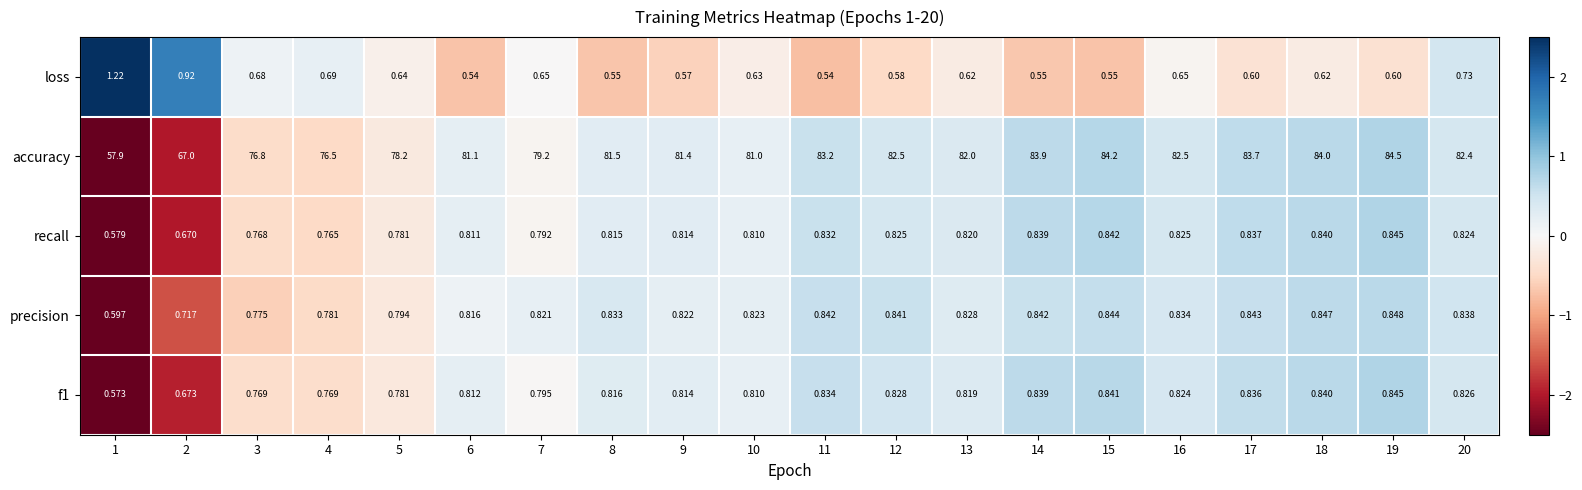

Which series has the largest range (max minus min)?

accuracy